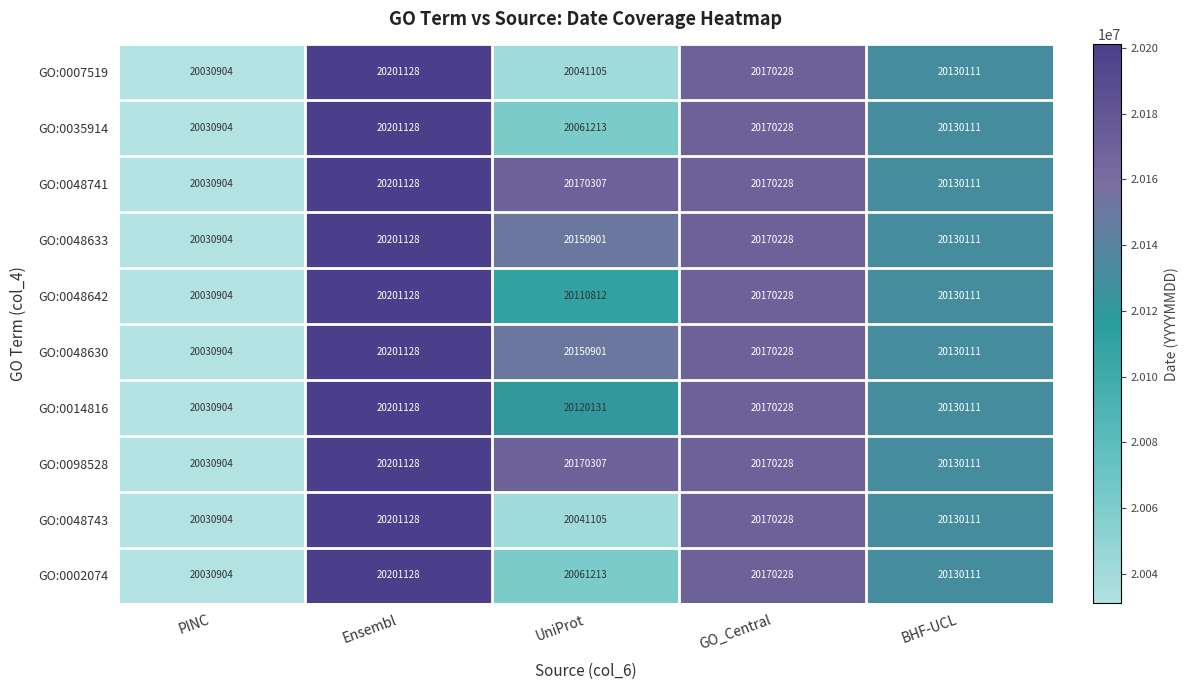

Which label corresponds to the smallest value in the chart?

PINC